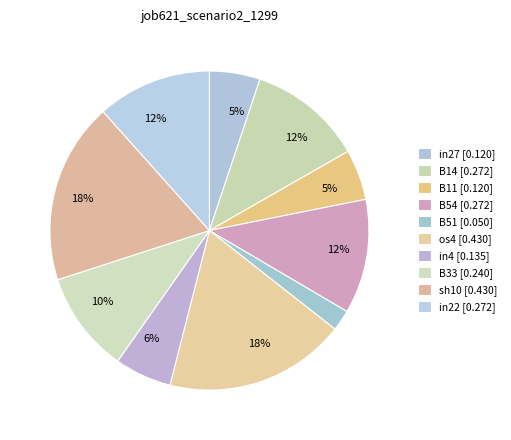

How many segments does this pie chart have?

10